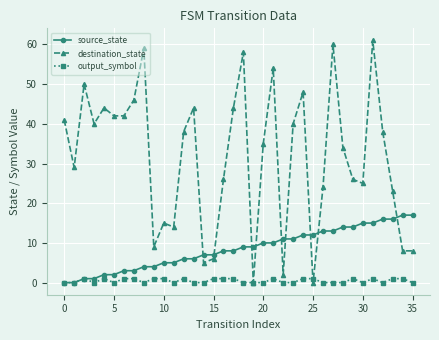

Rank the series by their maximum value, from lowest to highest.

output_symbol, source_state, destination_state